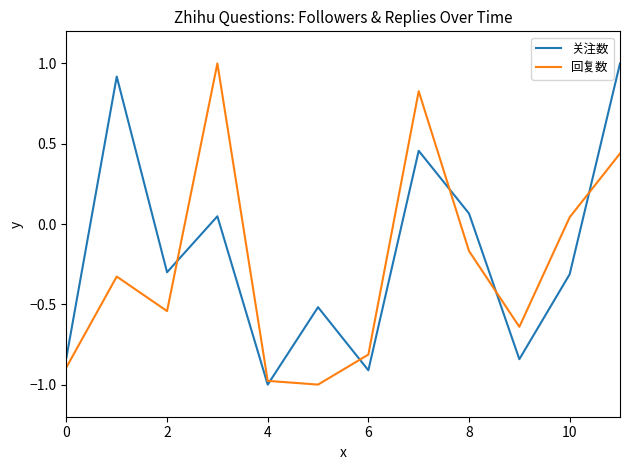

What is the minimum value for 回复数?

-1.0